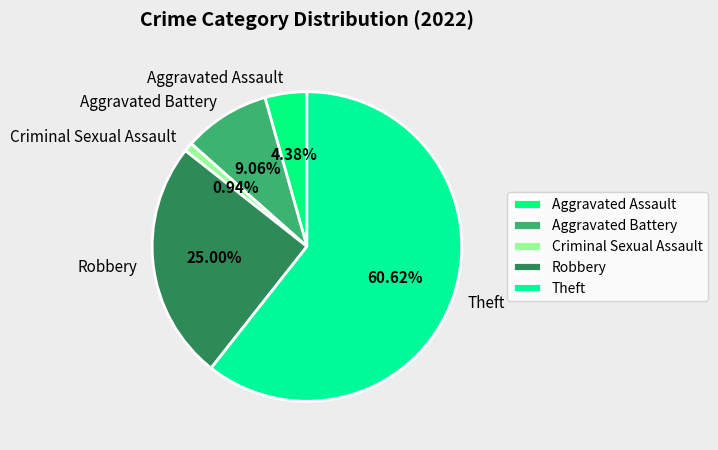

To the nearest percent, what percentage of the pie is Aggravated Assault?

4%